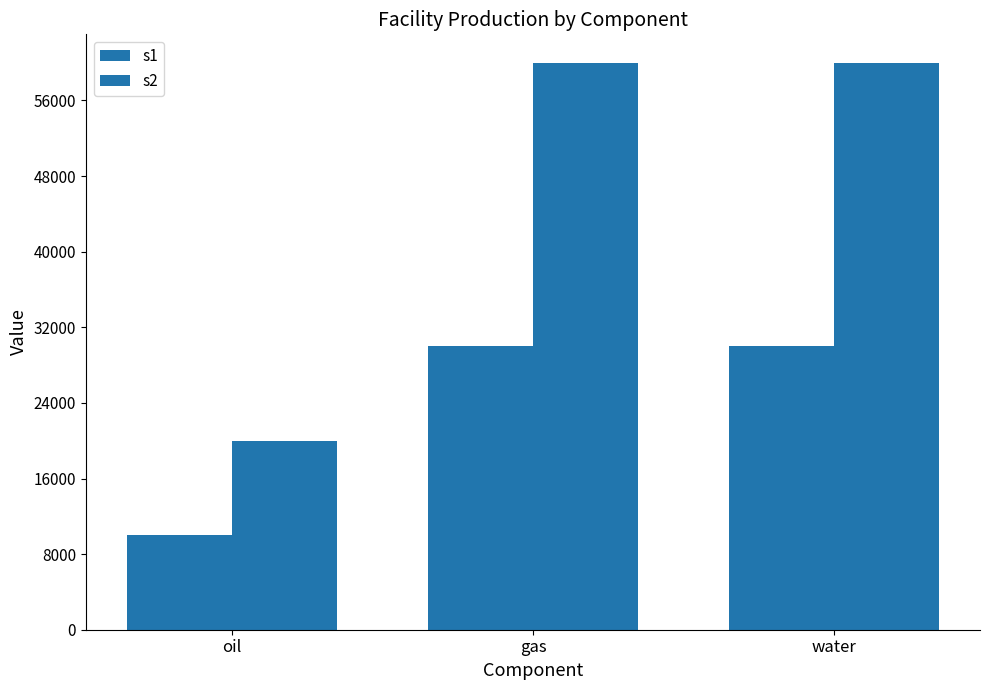

Does the chart contain stacked bars?

No